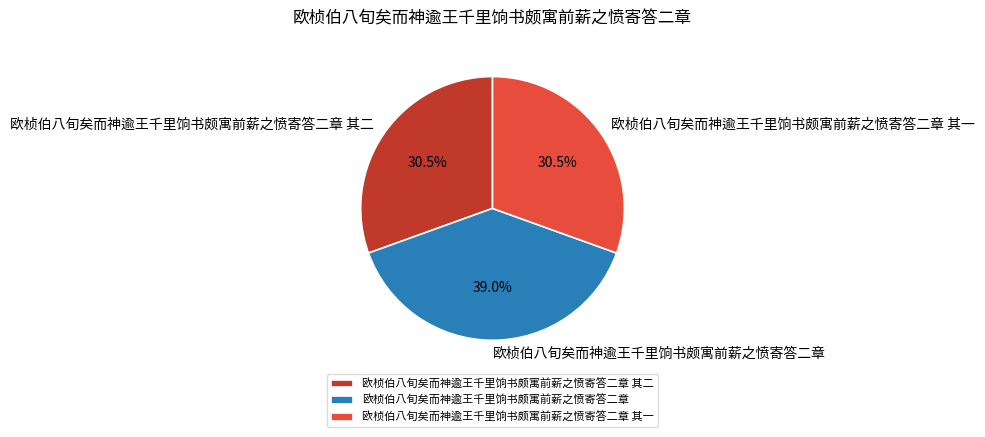

Approximately how many times larger is the value at 欧桢伯八旬矣而神逾王千里饷书颇寓前薪之愤寄答二章 其一 compared to 欧桢伯八旬矣而神逾王千里饷书颇寓前薪之愤寄答二章 其二?

1.0